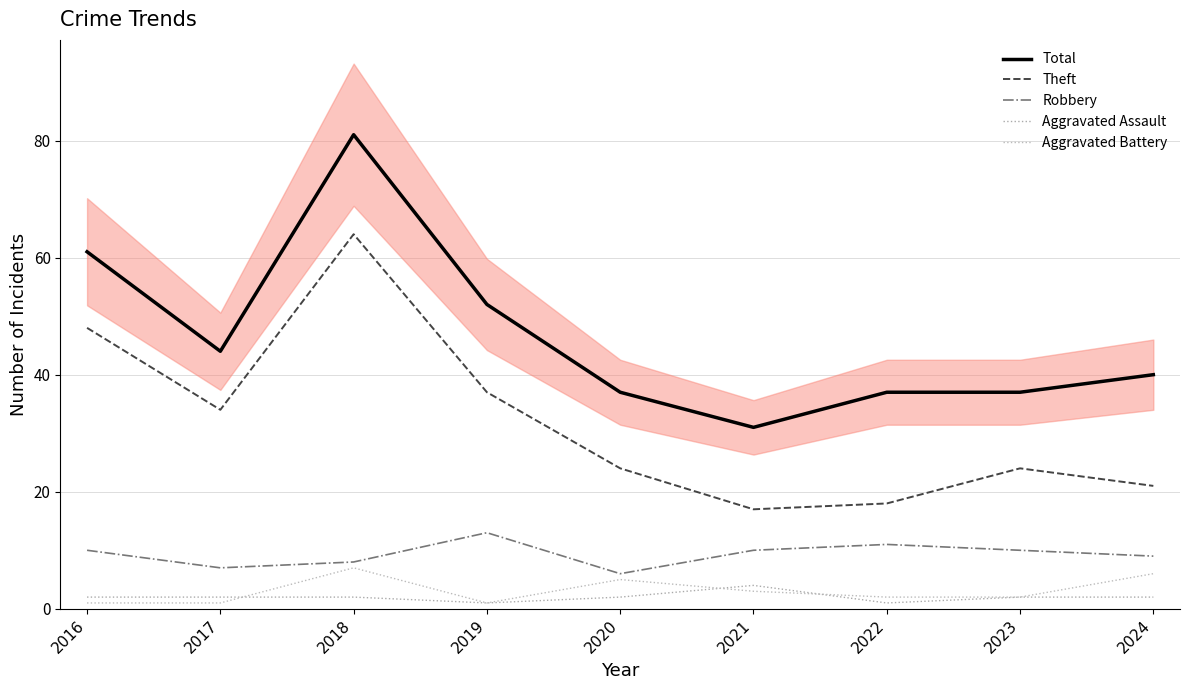

How many data points in Theft are above 24?

4